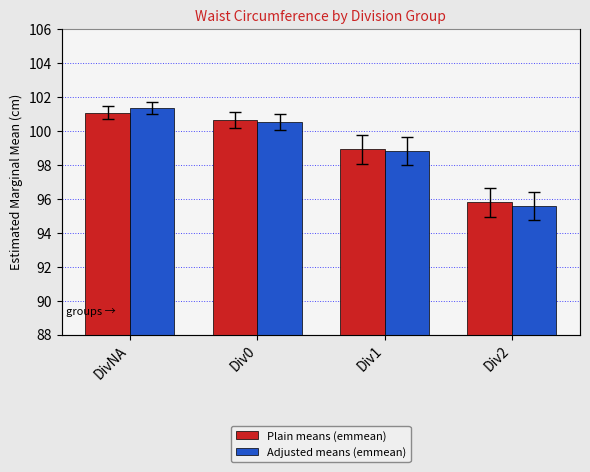

List the series in order of their peak value, lowest first.

Plain means (emmean), Adjusted means (emmean)